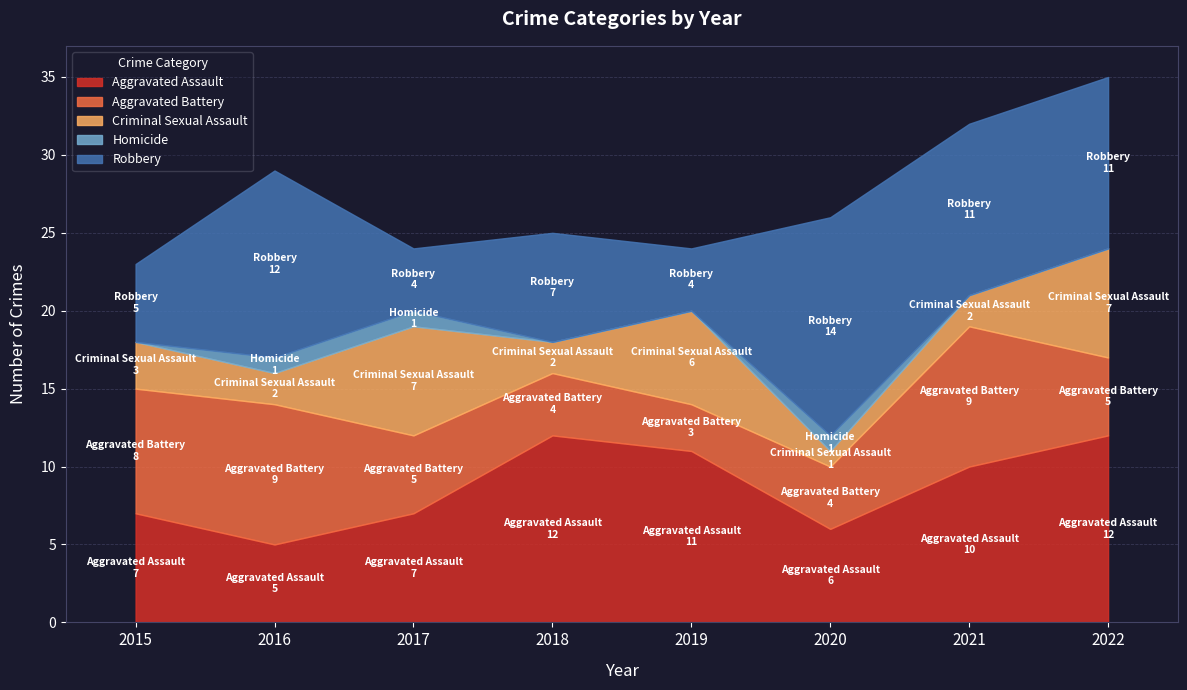

How many distinct data groups are displayed?

5